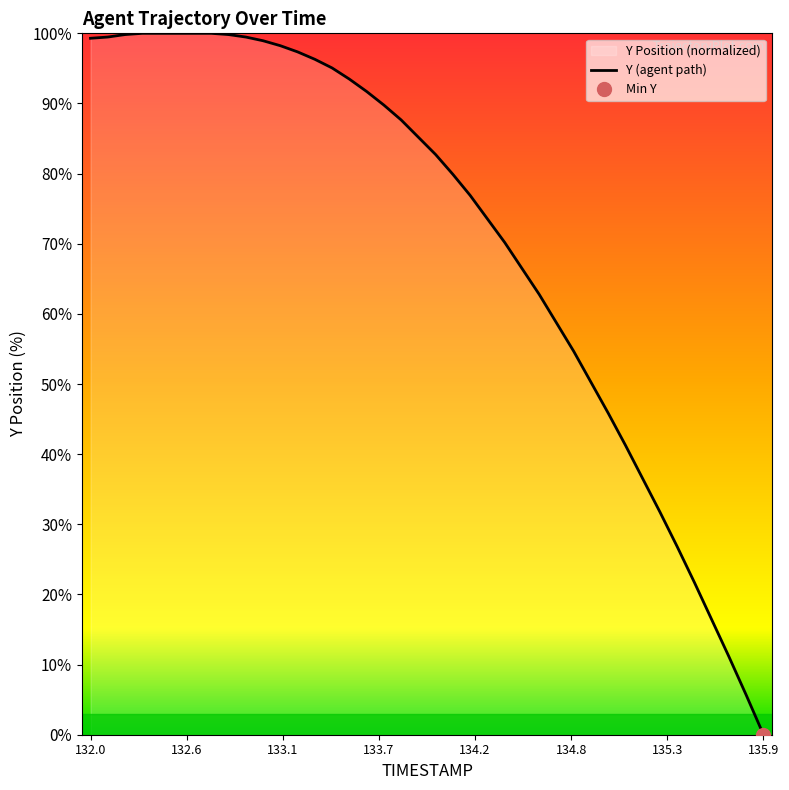

True or false: the data has more than 1 interior local peaks.

False